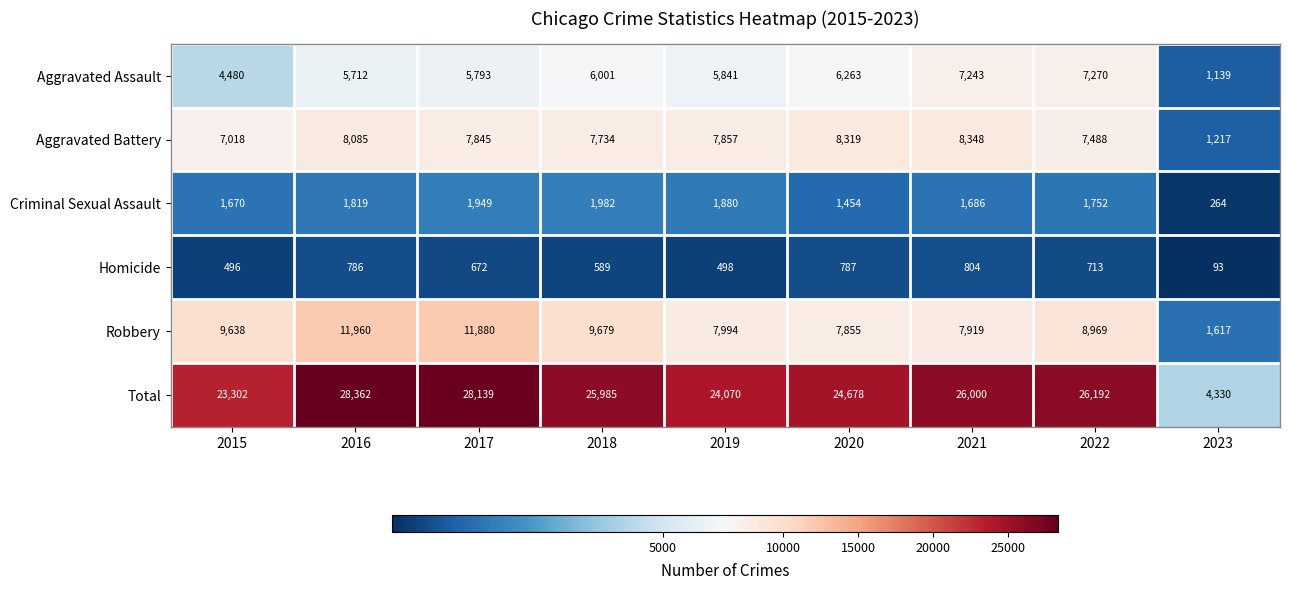

The value of Homicide at 2019 is 299. True or false?

False